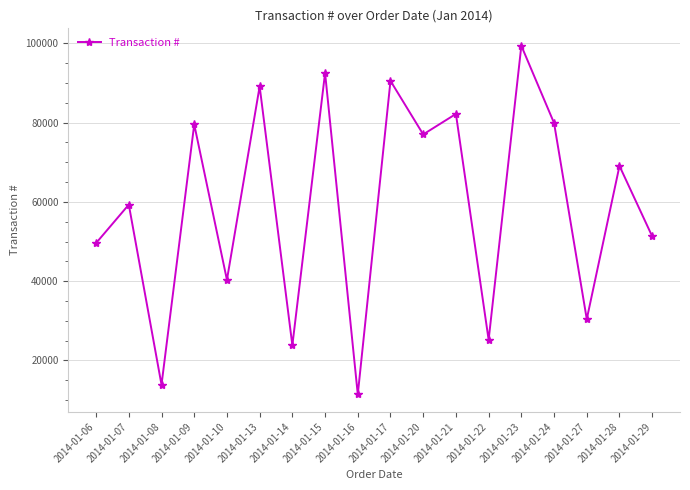

What is the change in value from 2014-01-08 to 2014-01-09?

+65694